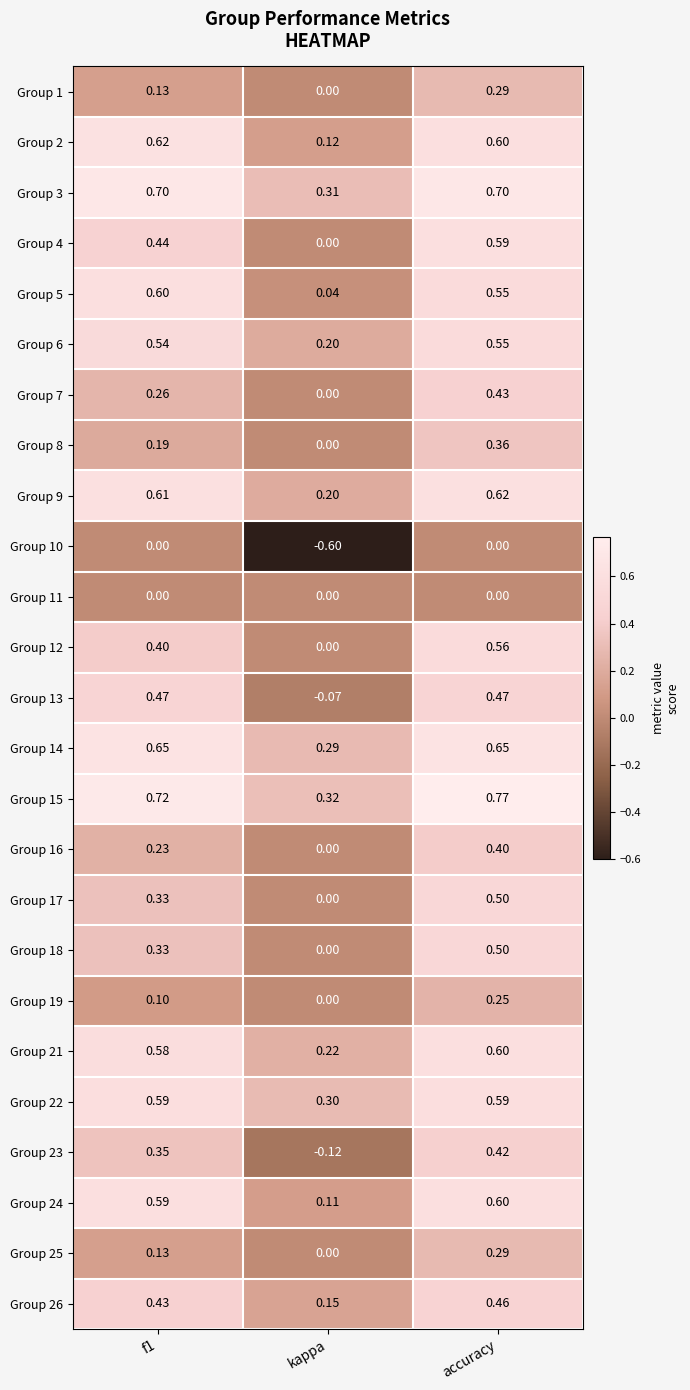

Is the value of Group 8 at accuracy greater than the value of Group 19 at accuracy?

Yes